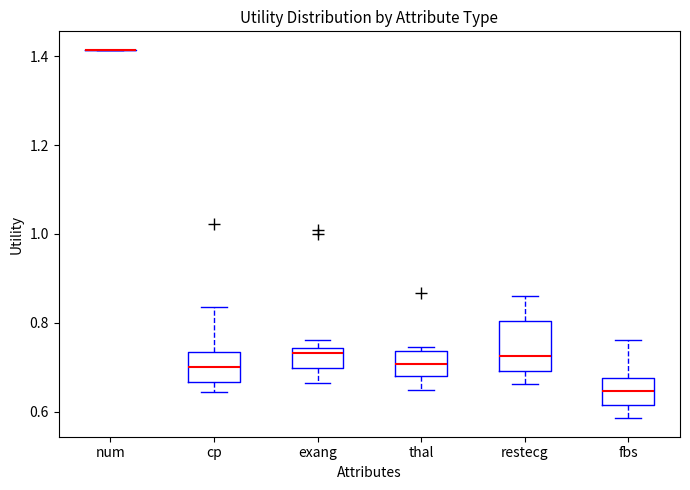

Comparing the boxes themselves (not the whiskers), which one is the tallest?

restecg